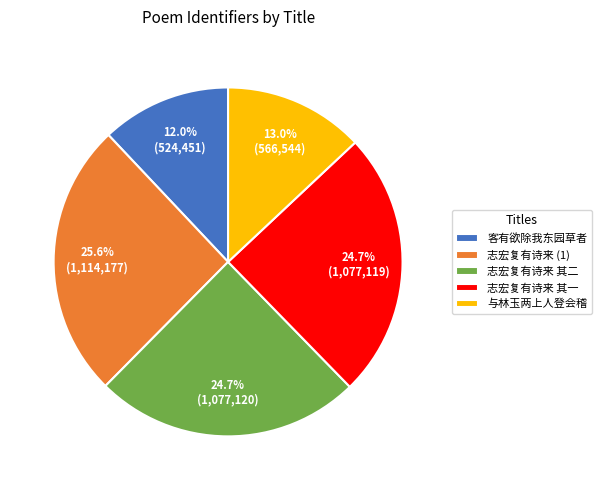

What percentage do 志宏复有诗来 (1) and 与林玉两上人登会稽 together represent?

38.6%